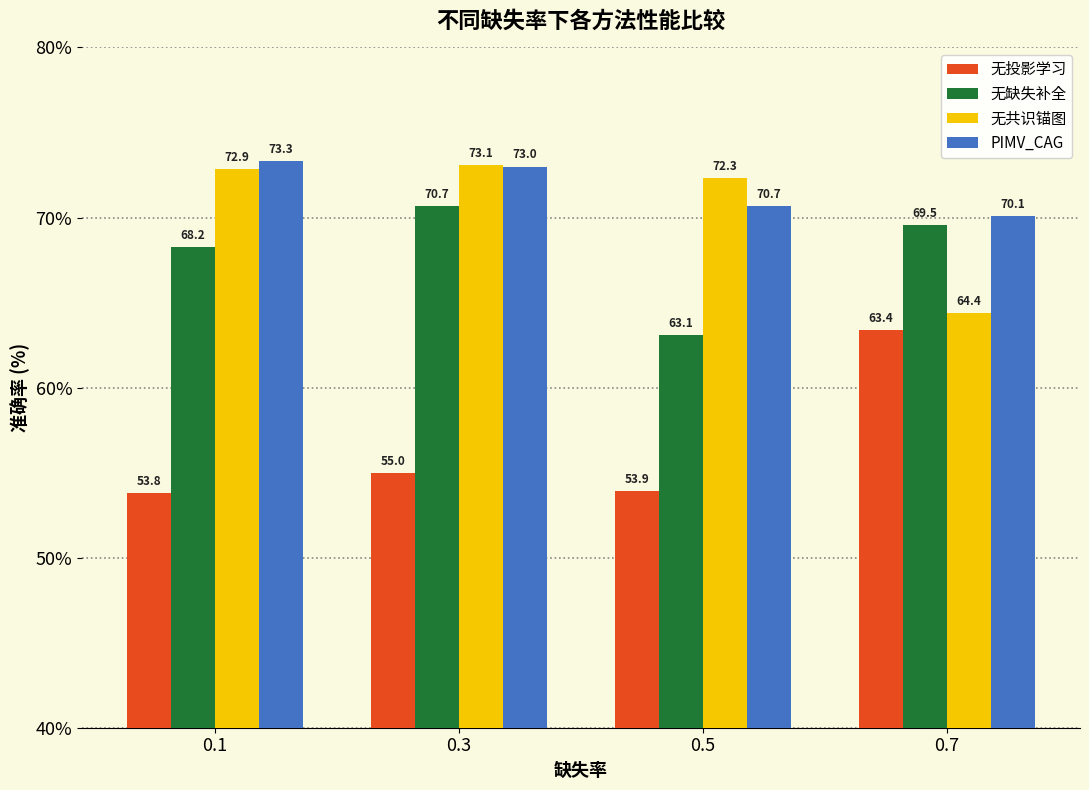

What is the value of the 无投影学习 bar at the 2nd from the left?

55.0